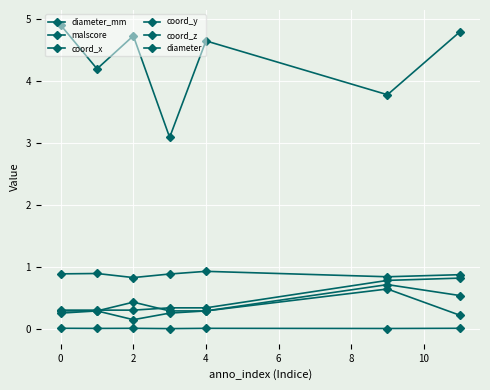

How many values in the diameter_mm series exceed 4?

5